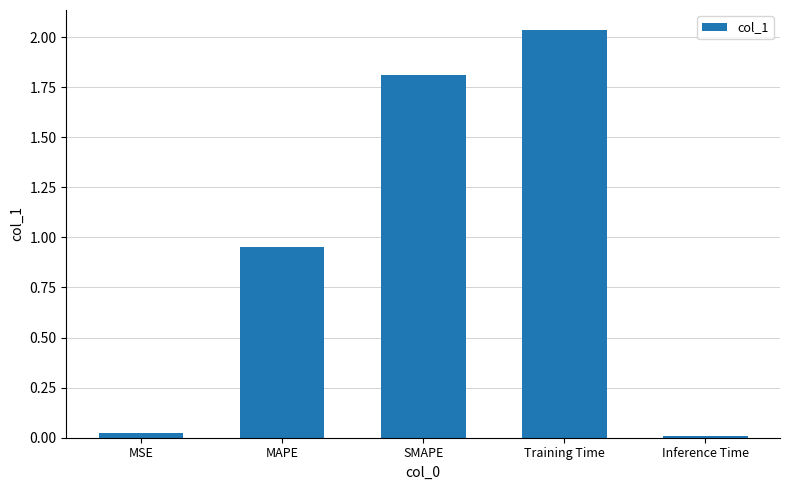

Is it true that the value at SMAPE is 1.8?

True